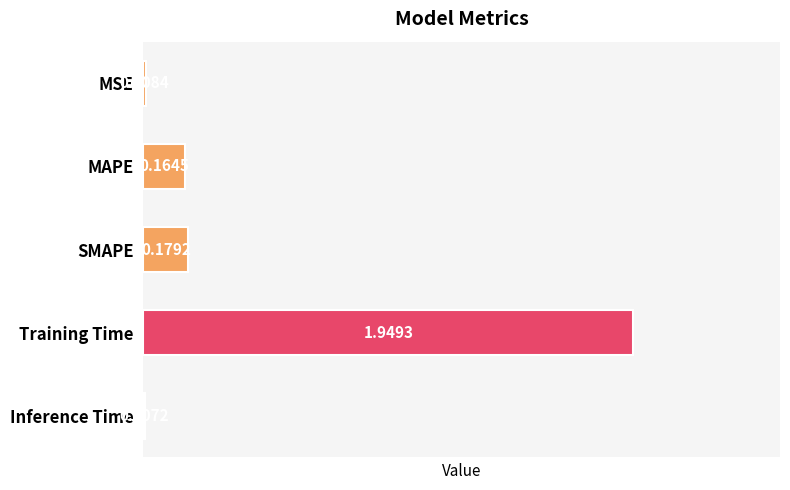

What is the change in value from MAPE to Training Time?

+1.8